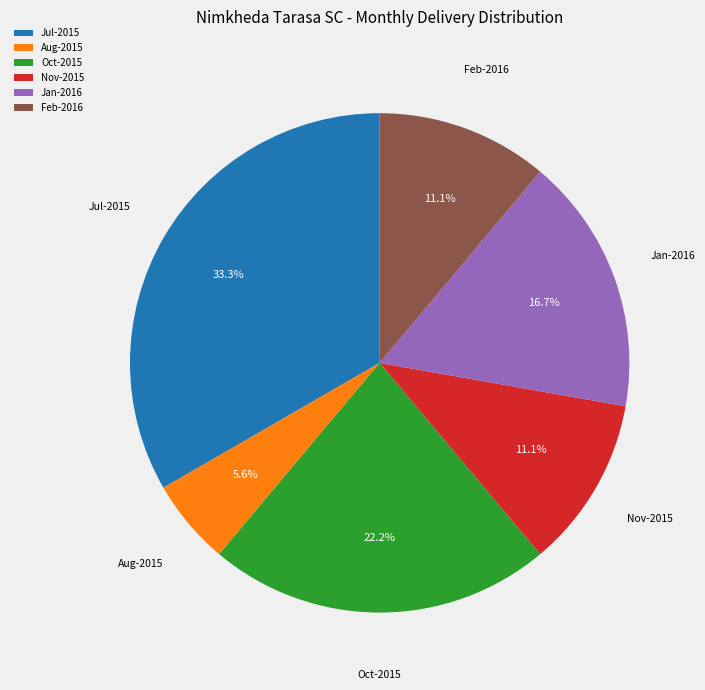

Approximately how many times larger is the value at Oct-2015 compared to Nov-2015?

2.0